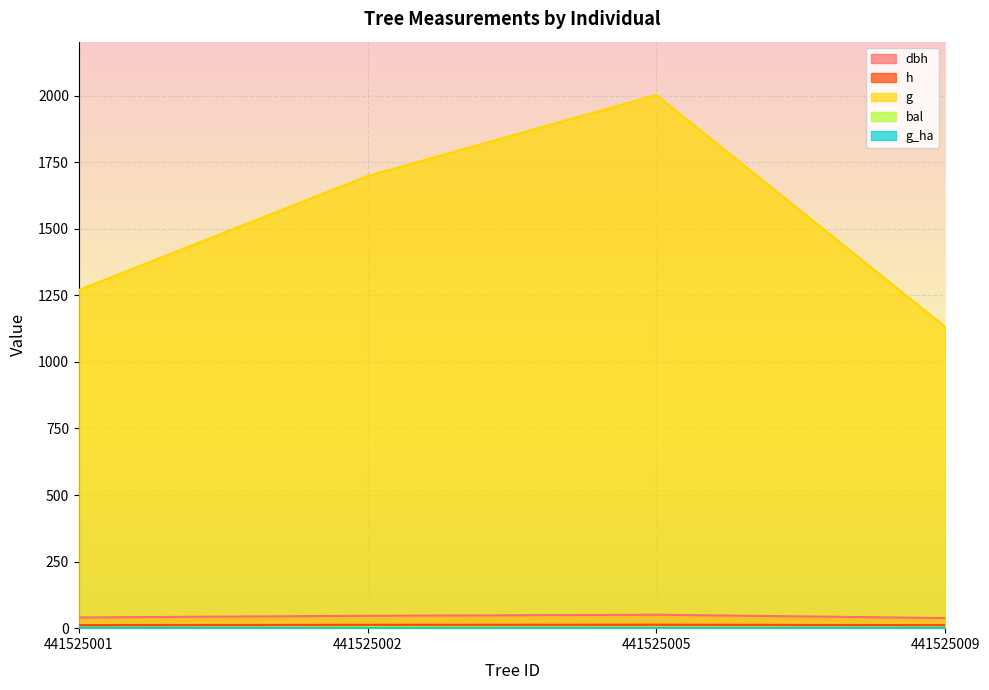

What are all the series names shown in the legend?

dbh, h, g, bal, g_ha